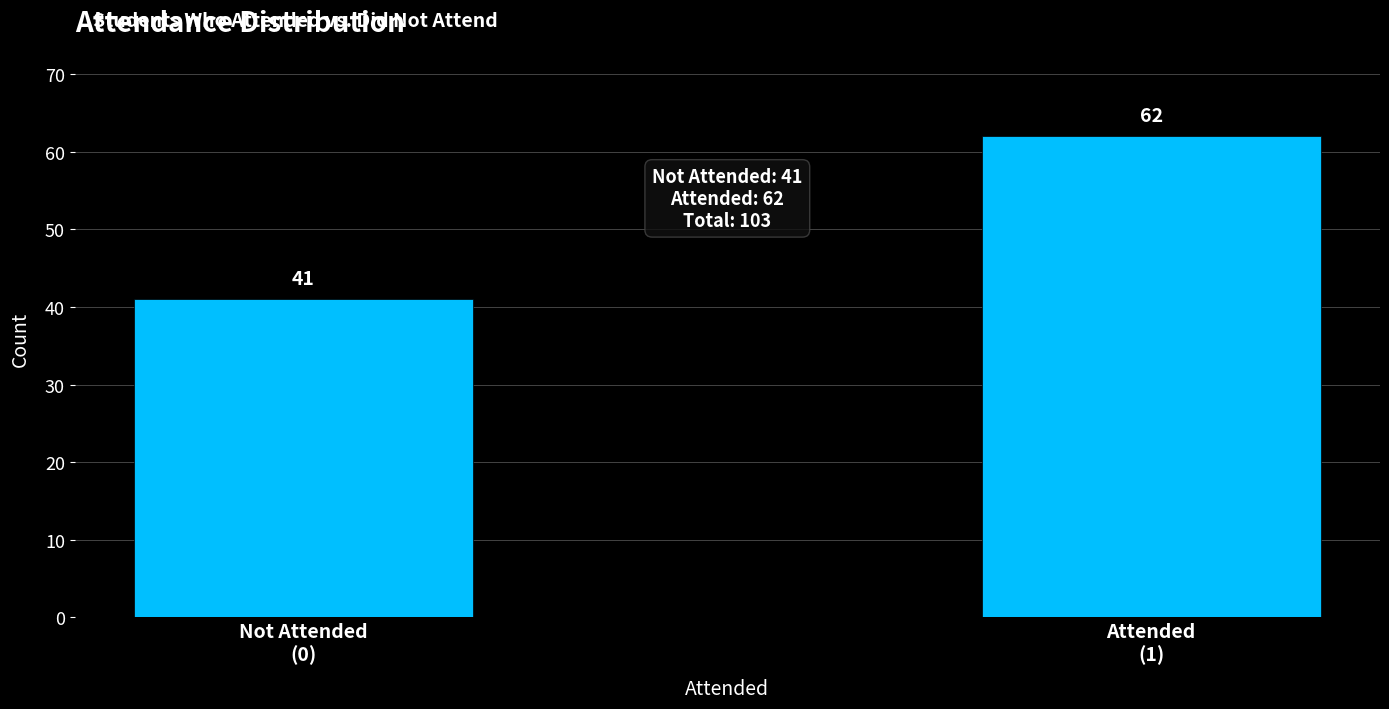

Reading left to right, what are all the values shown in this chart?

41	62